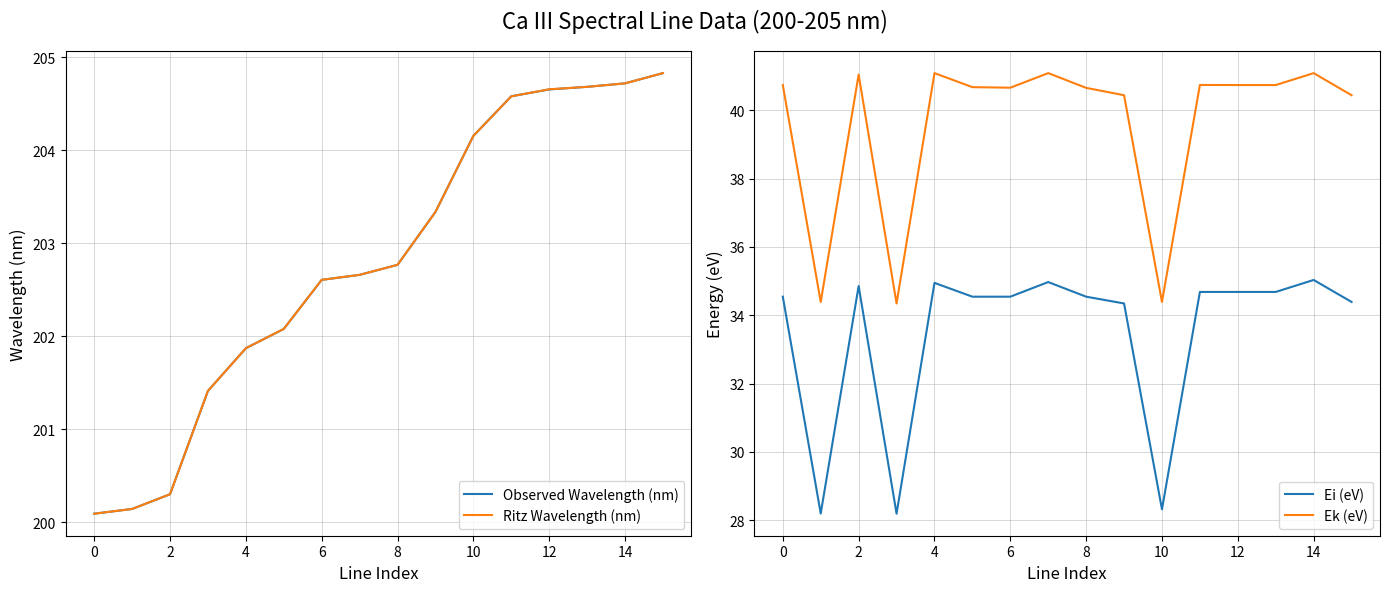

The Ritz Wavelength (nm) series shows 200.1 at 0. True or false?

True